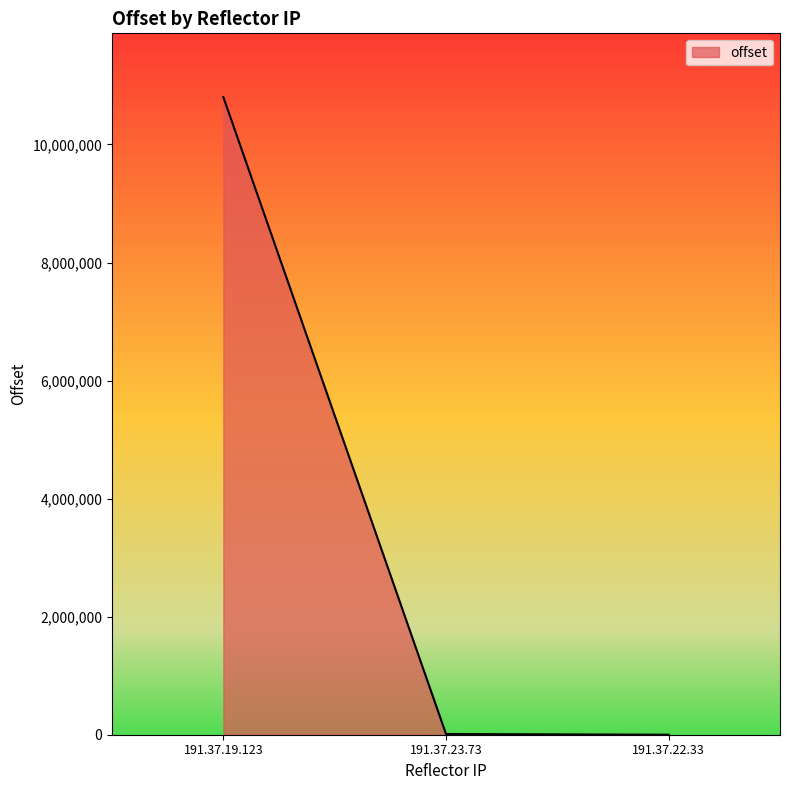

What is the average value?

3604963